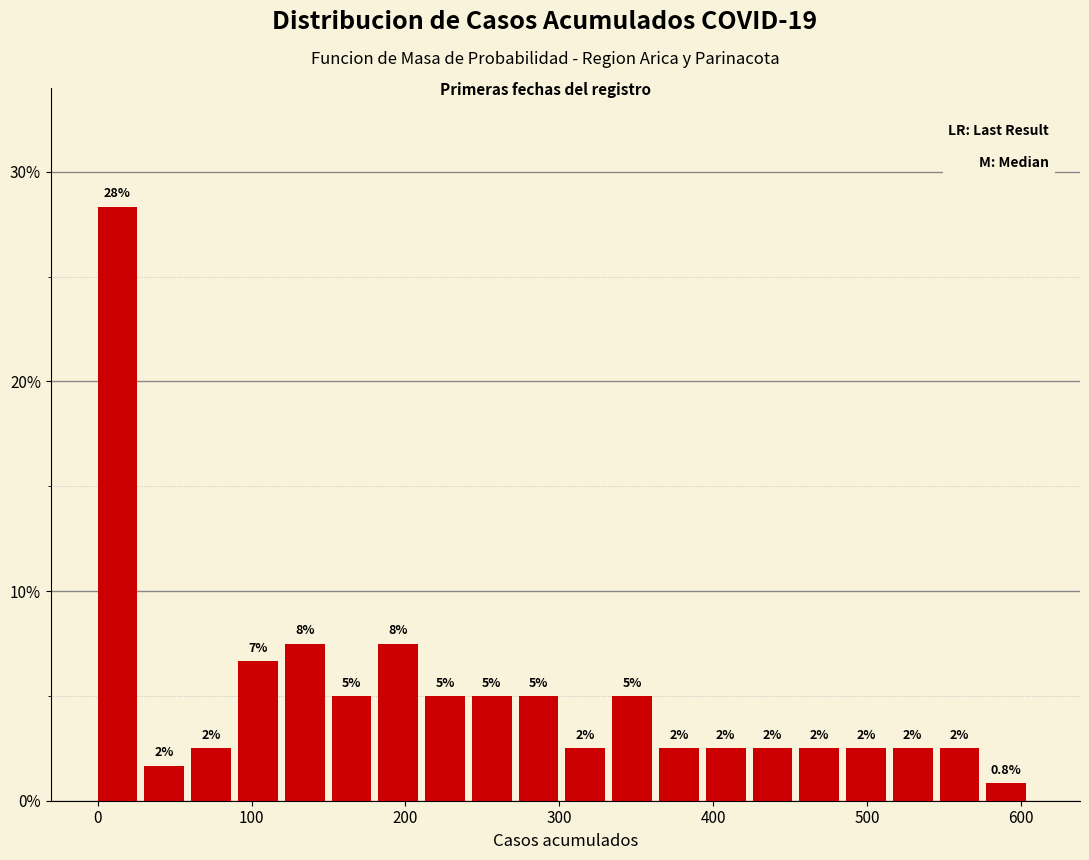

Around what value on the x-axis is the tallest bar? Give the approximate position of its centre, as read against the axis.

10